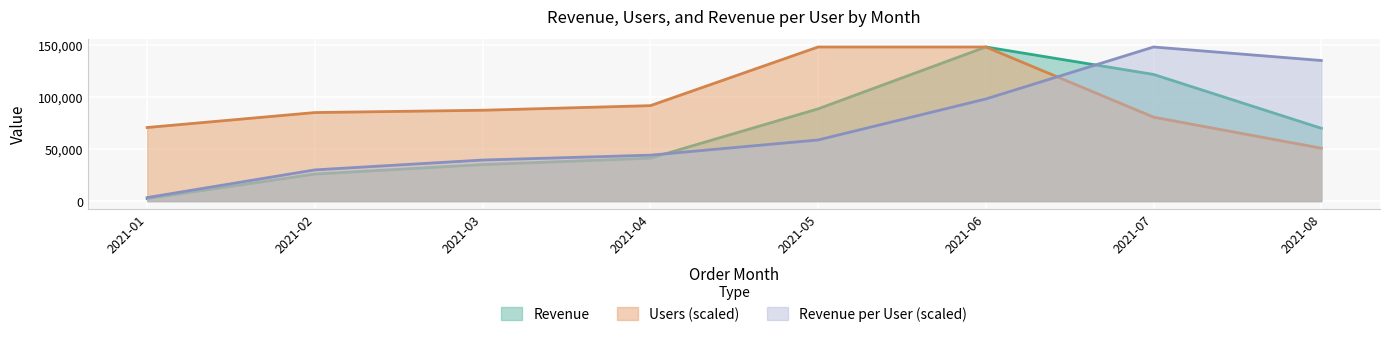

What are all the series names shown in the legend?

Revenue, Users (scaled), Revenue per User (scaled)